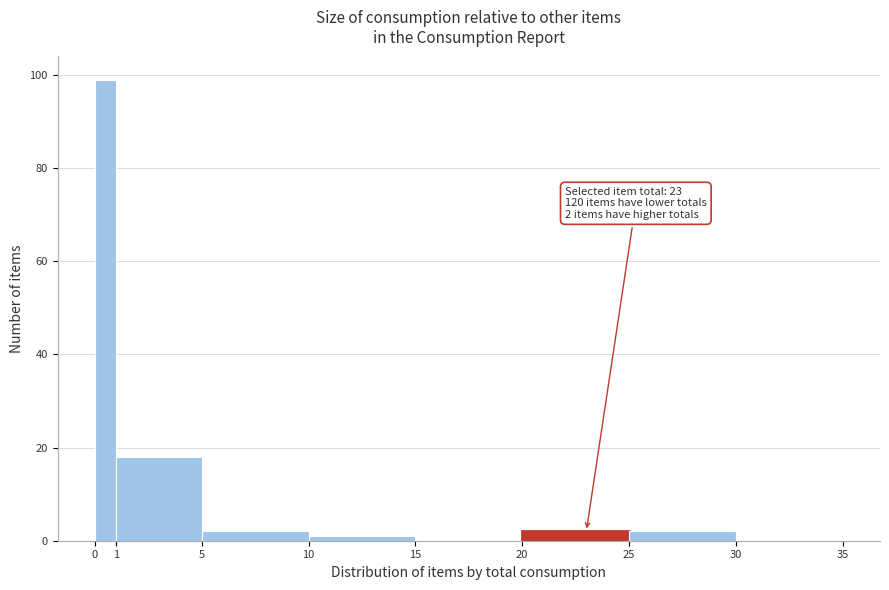

Which range on the x-axis has the tallest bar?

0 to 1